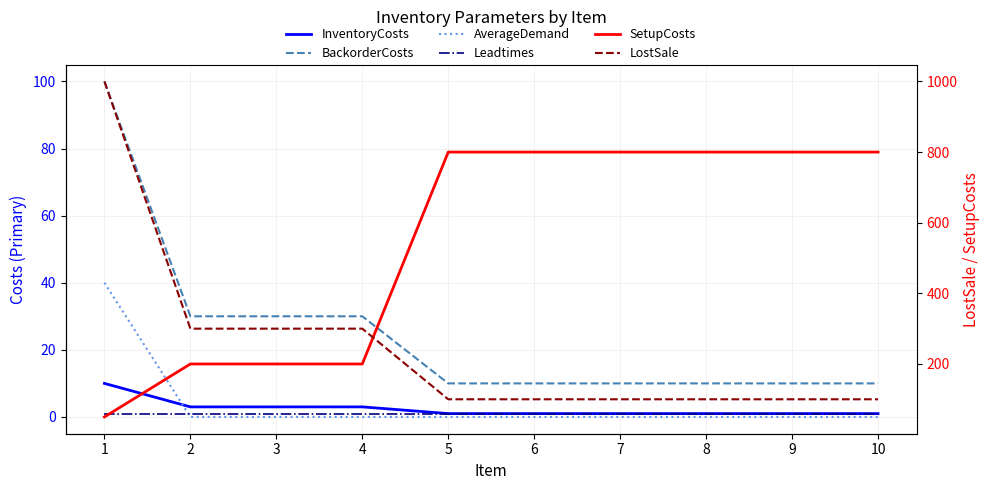

Does the chart display data point markers on the line(s)?

No